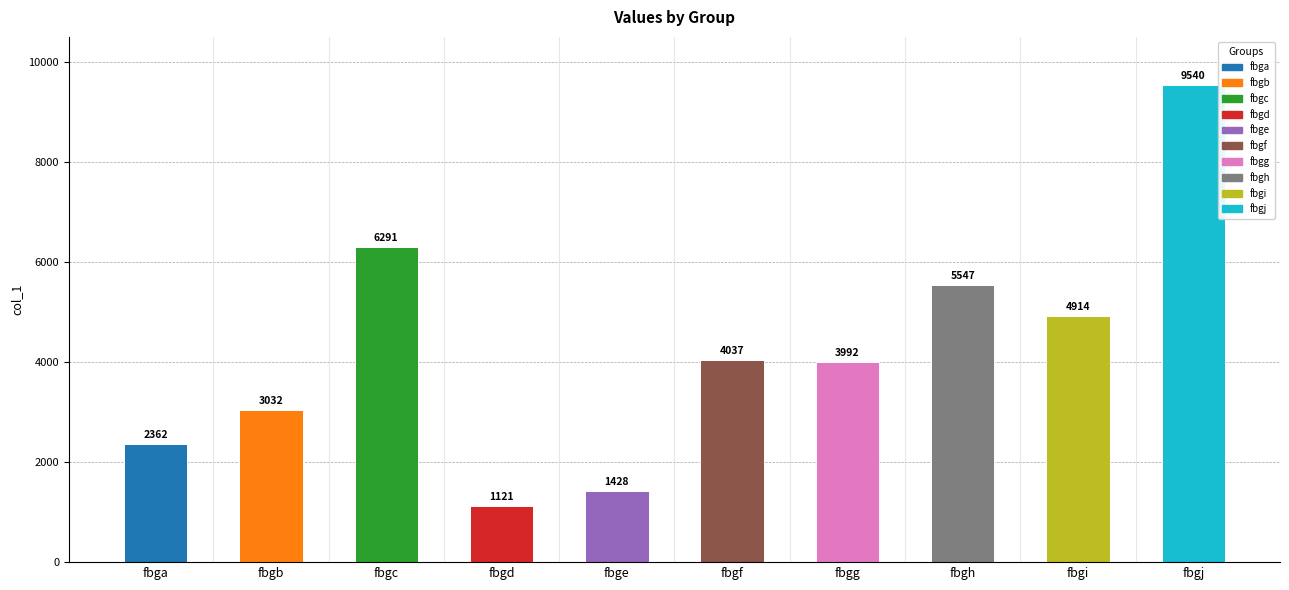

Where is the data nearest to the value 5330?

fbgh